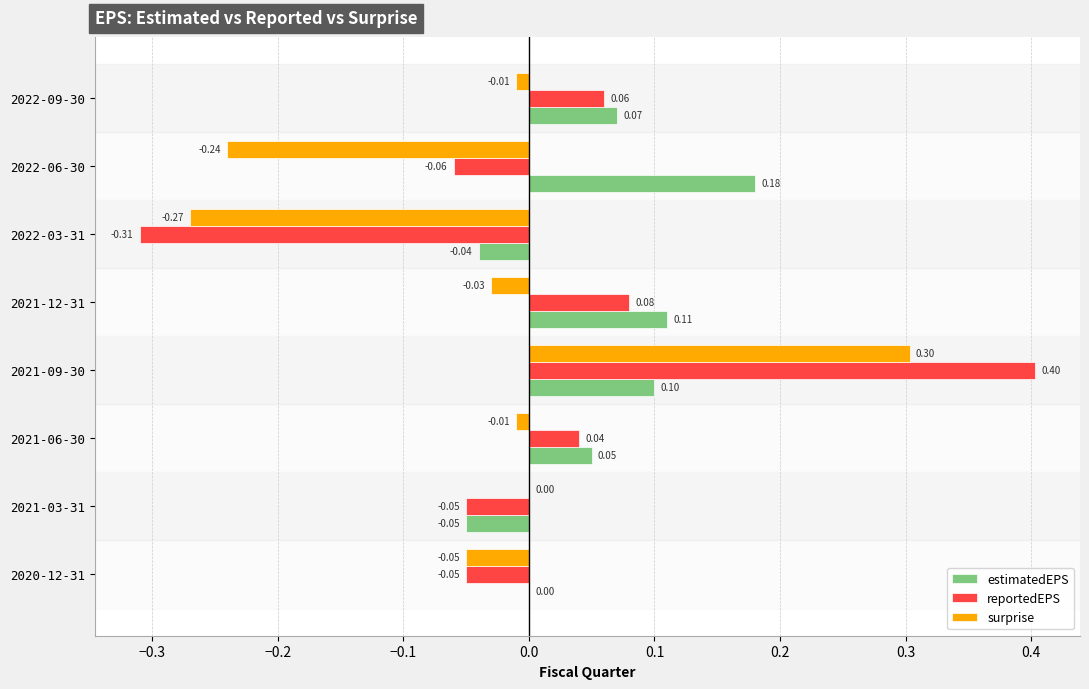

What is the sum of the reportedEPS values at 2022-03-31 and 2020-12-31?

-0.4